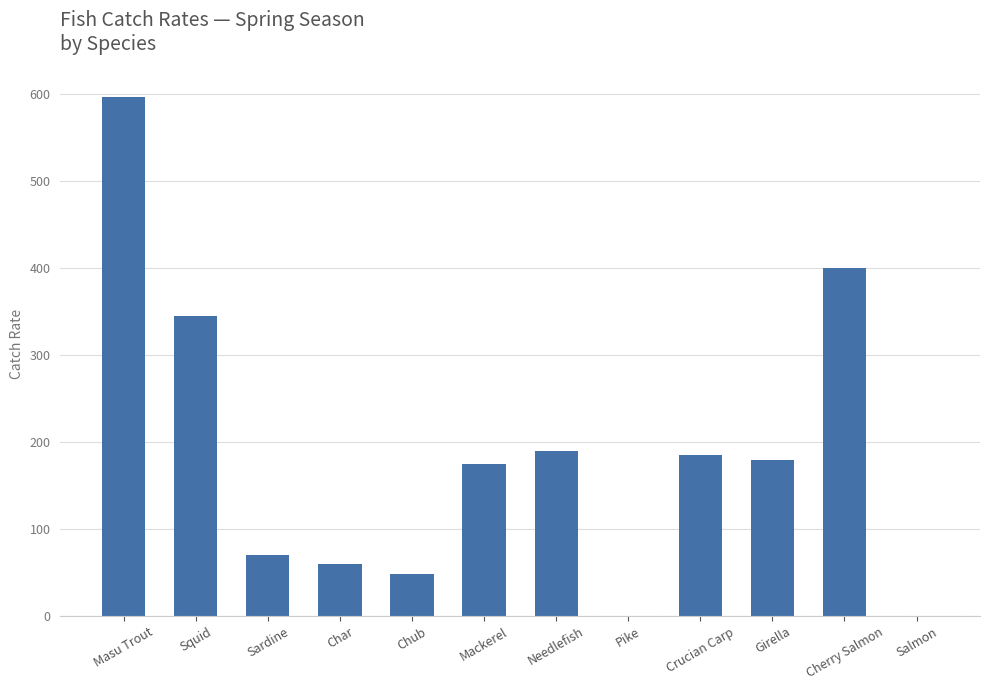

The value at Cherry Salmon is 400. True or false?

True